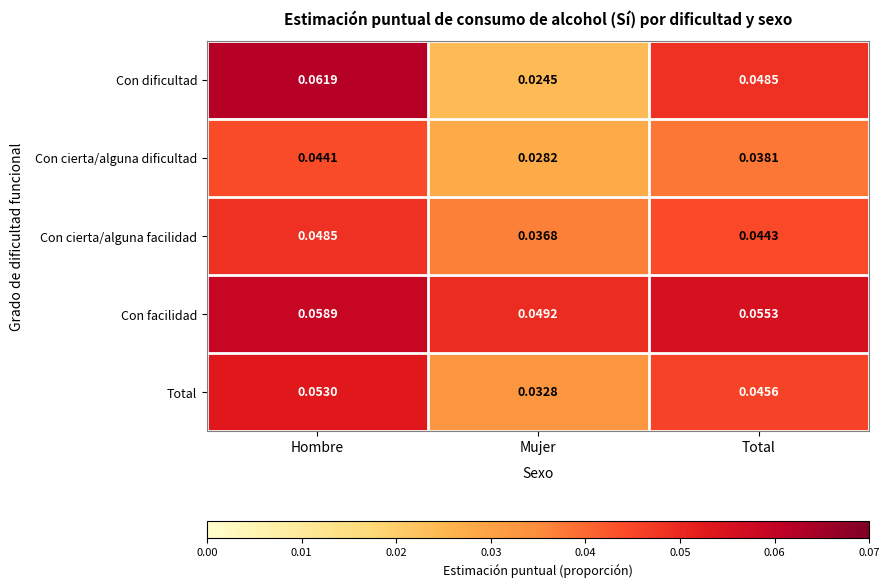

At which label is Con facilidad closest to 0?

Mujer